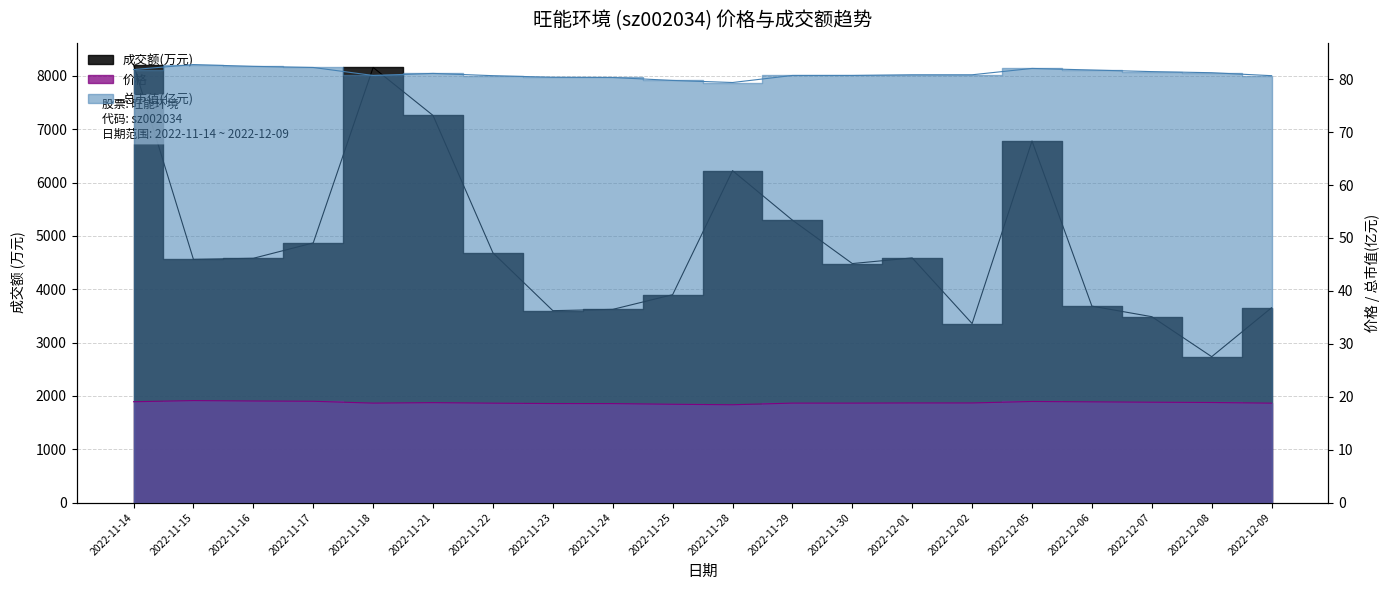

What is the sum of all 总市值(亿元) values?

1621.6